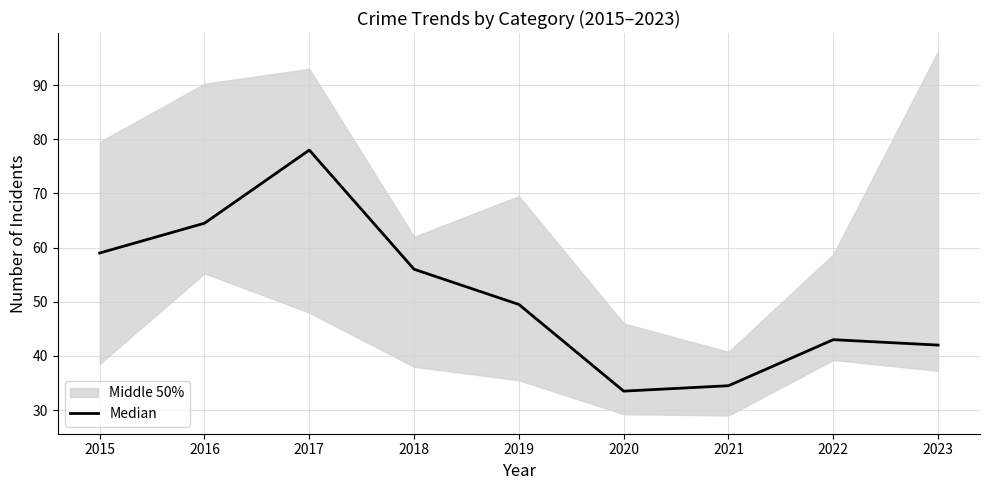

Rank the categories by value from lowest to highest.

2020, 2021, 2023, 2022, 2019, 2018, 2015, 2016, 2017